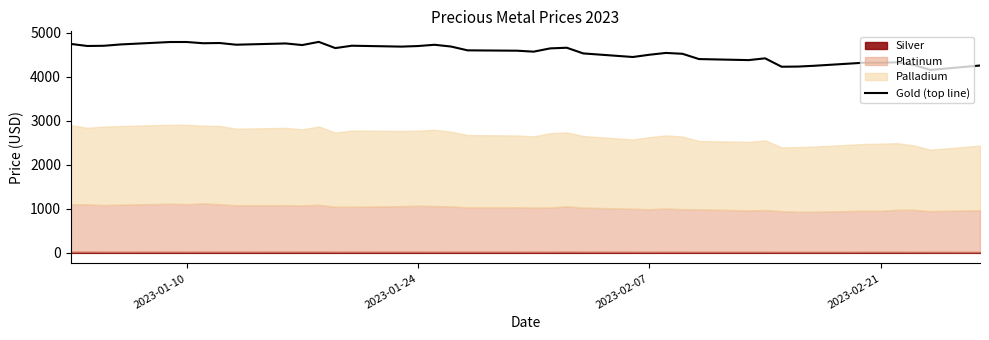

What is the minimum value for Gold (top line)?

4154.0